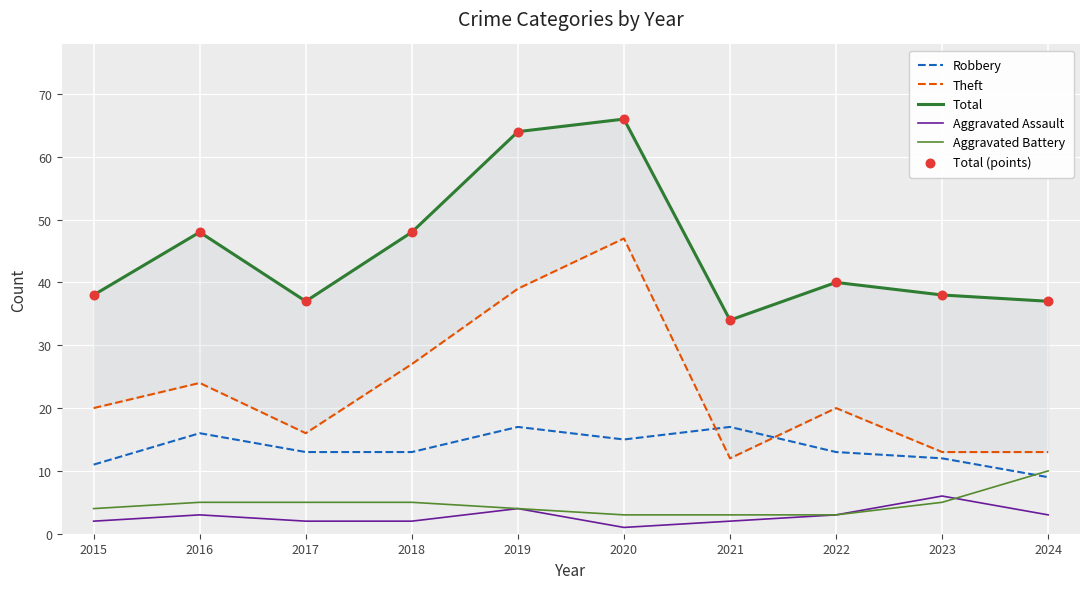

Which series has the largest Y range (max minus min)?

Theft